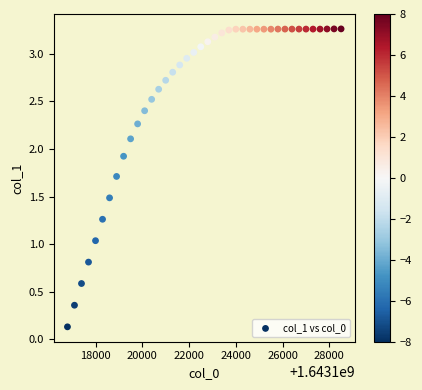

What is the range of Y values (max minus min)?

3.1